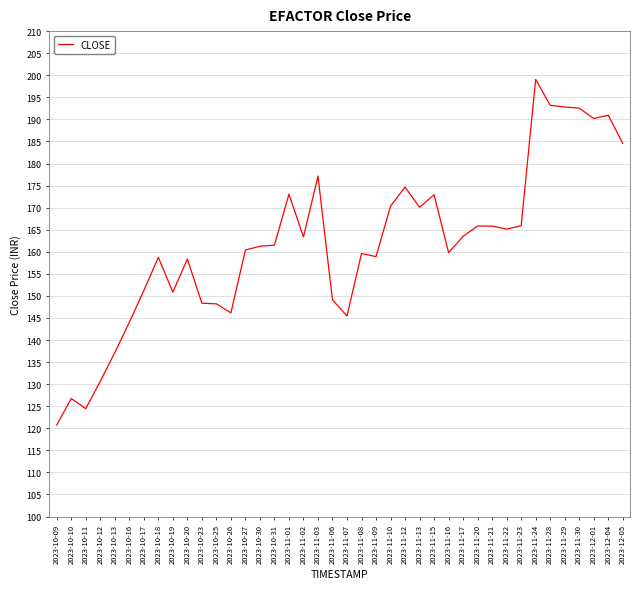

What position from the left is 2023-10-25?

12